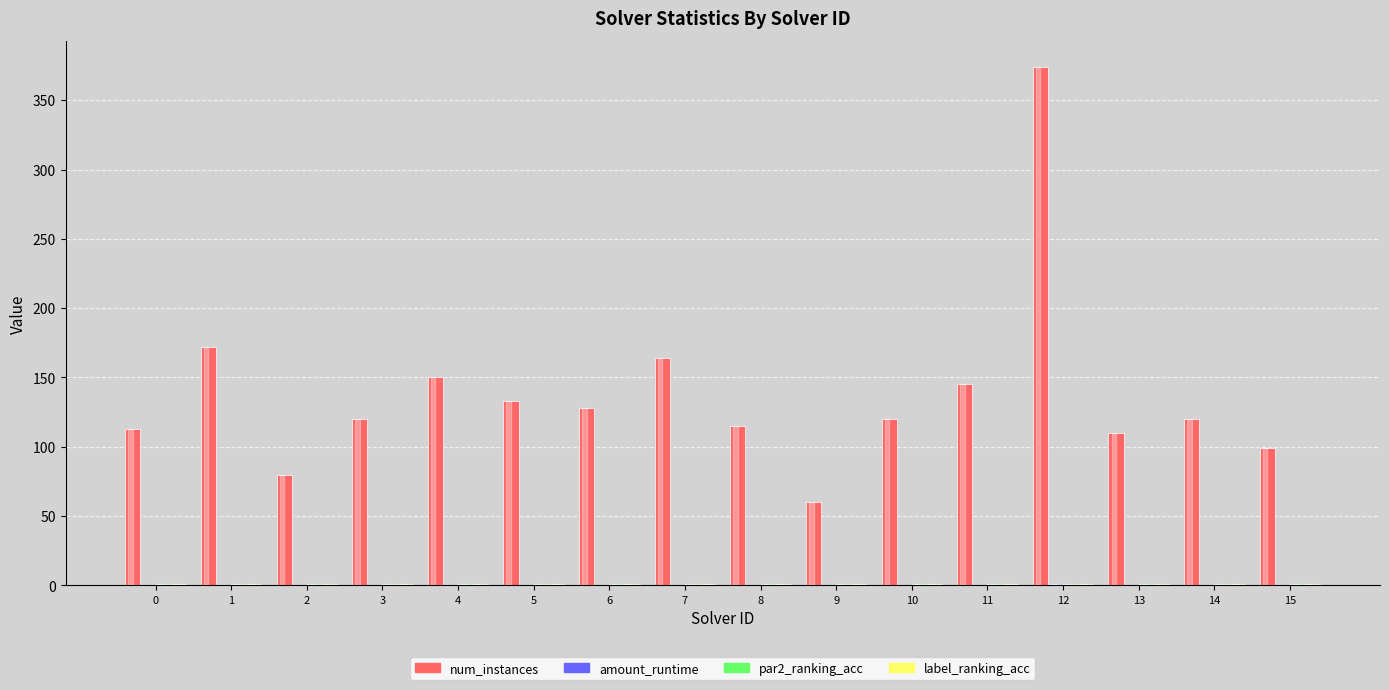

Between 5 and 12, which series saw the biggest shift?

num_instances